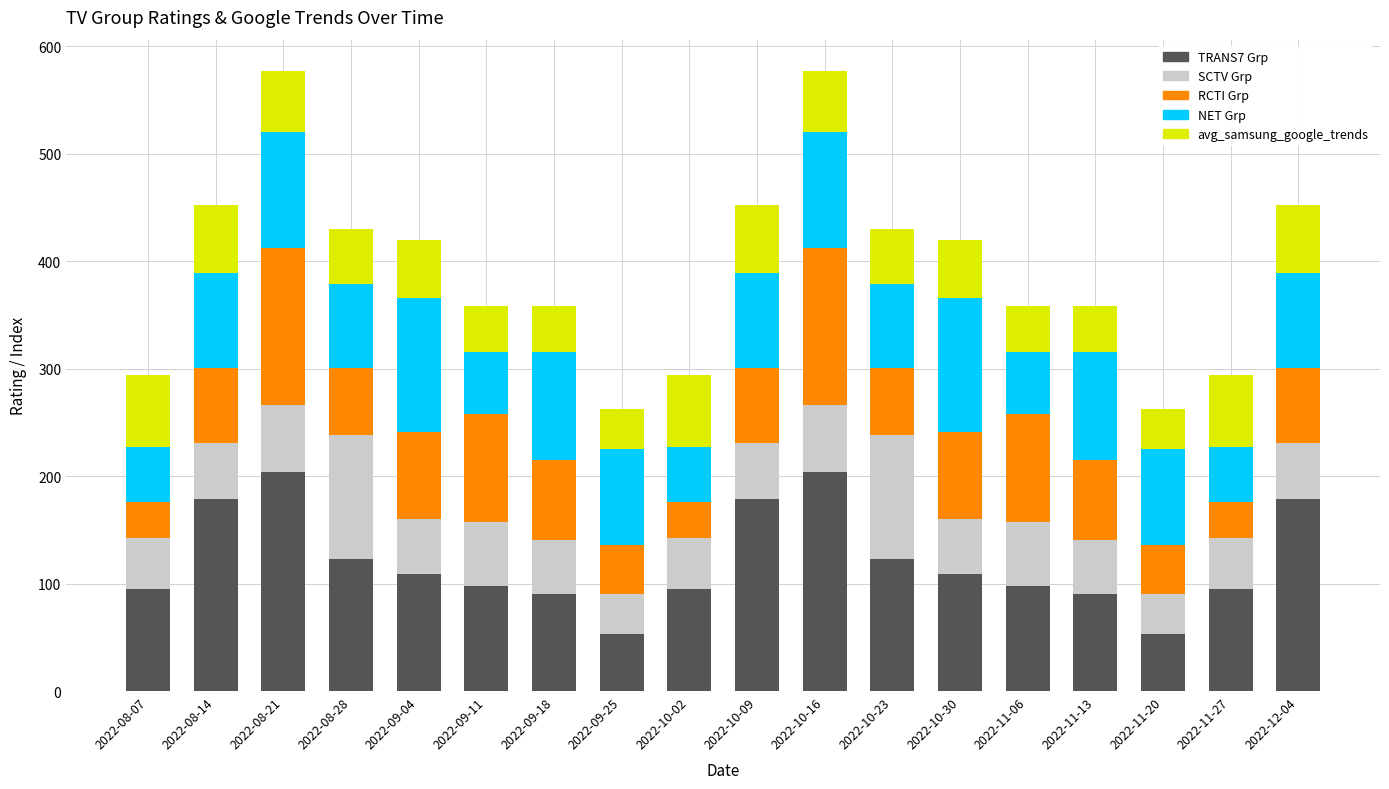

What is the sum of all TRANS7 Grp values?

2176.9